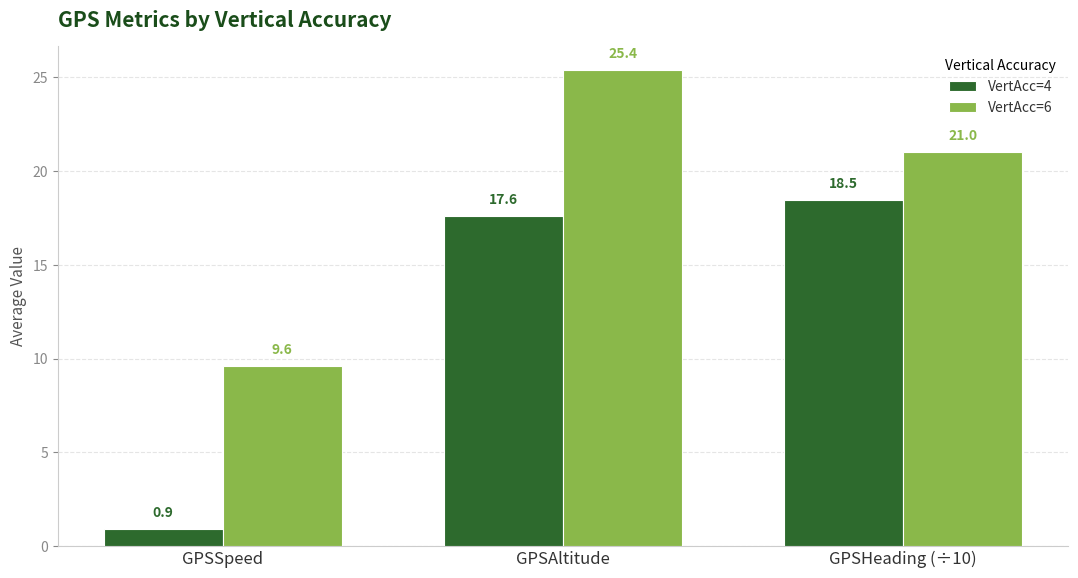

Where is VertAcc=4 nearest to the value 9?

GPSSpeed